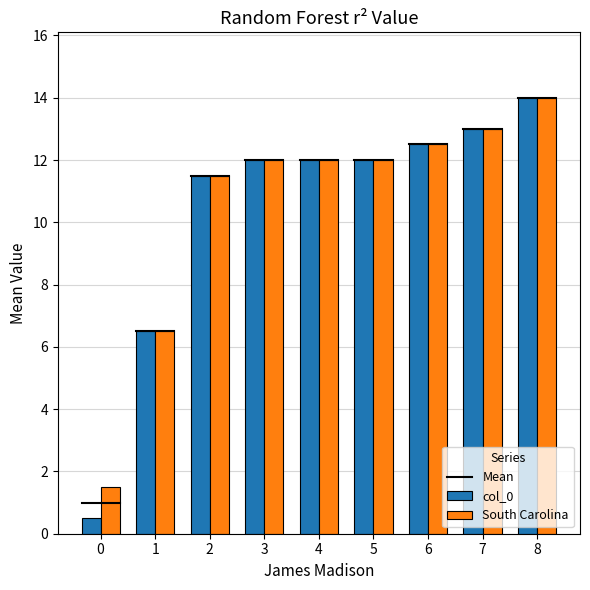

Reading right to left, transcribe all the data shown in this chart.

col_0: 8=14.0	7=13.0	6=12.5	5=12.0	4=12.0	3=12.0	2=11.5	1=6.5	0=0.5
South Carolina: 8=14.0	7=13.0	6=12.5	5=12.0	4=12.0	3=12.0	2=11.5	1=6.5	0=1.5